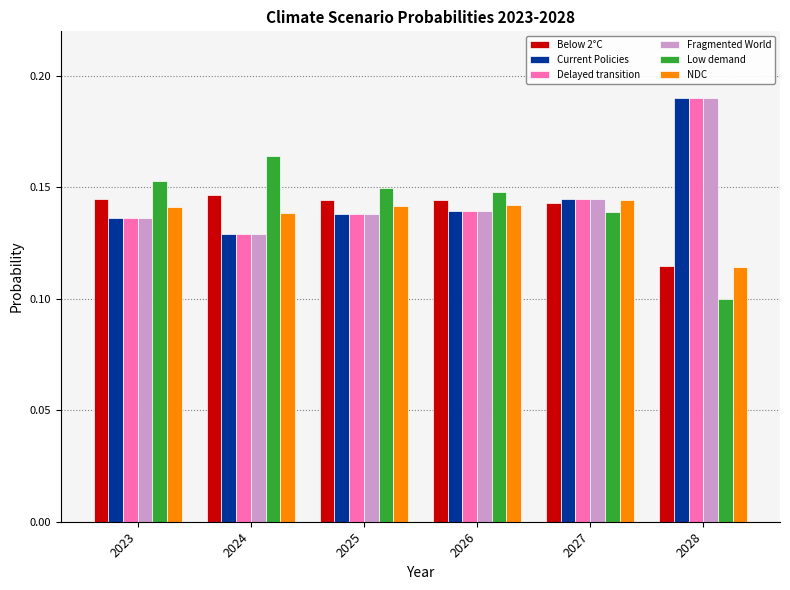

At which category does the chart reach its peak across all series?

2028